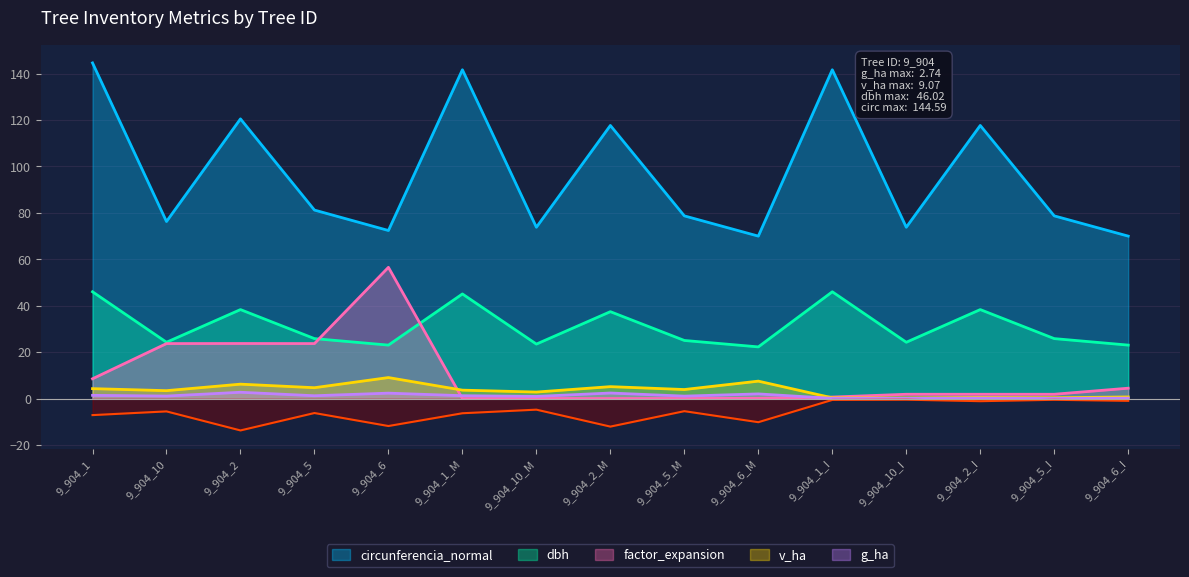

True or false: circunferencia_normal and dbh cross at least once.

False